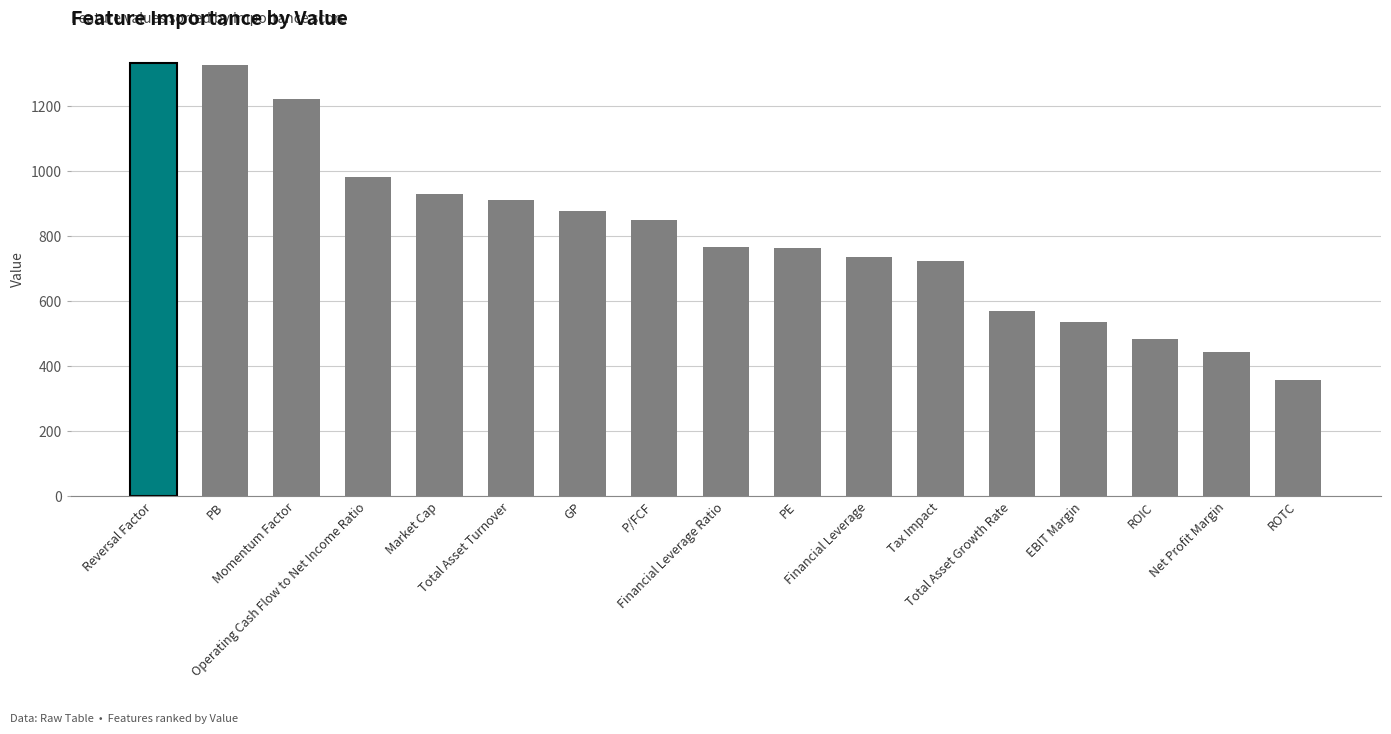

True or false: the data shows 1222 at Momentum Factor.

True